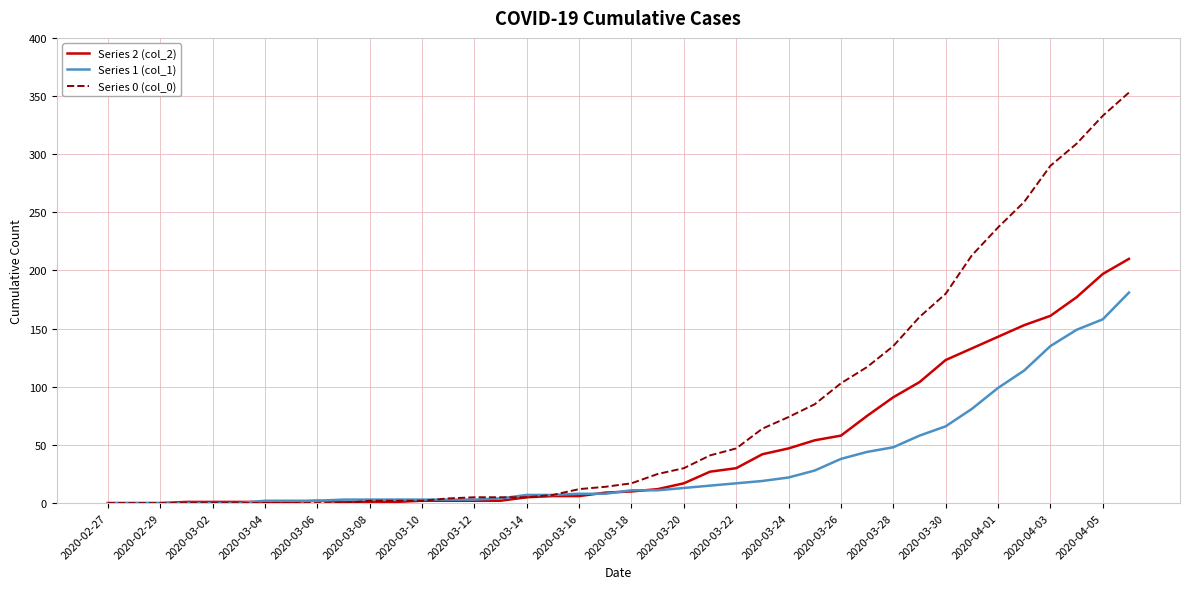

List the series in order of their overall mean, highest first.

Series 0 (col_0), Series 2 (col_2), Series 1 (col_1)